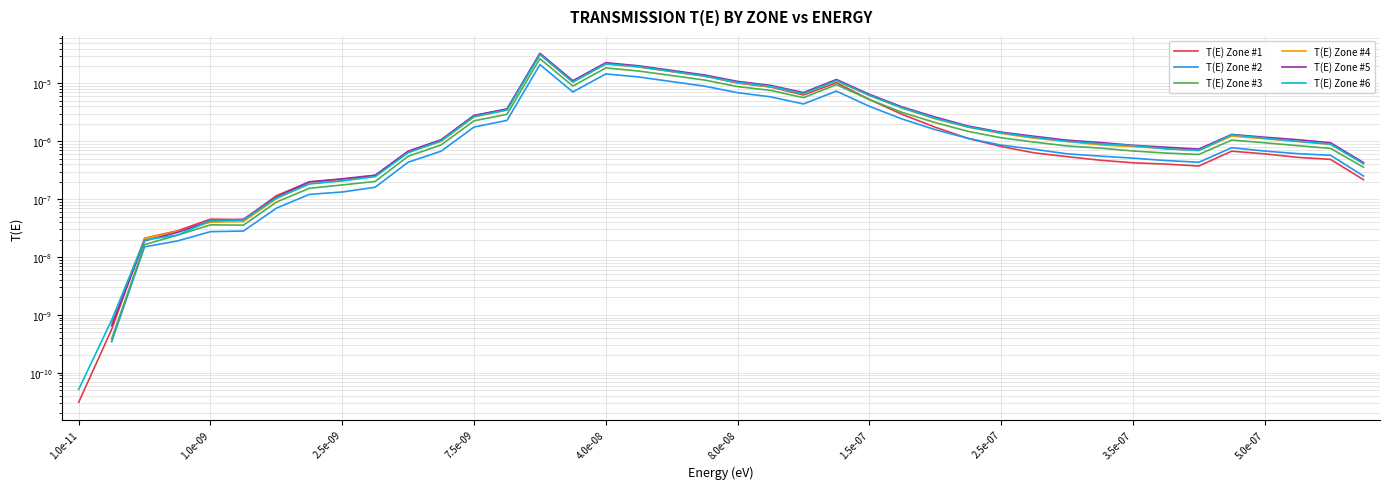

At which category does the chart reach its peak across all series?

14